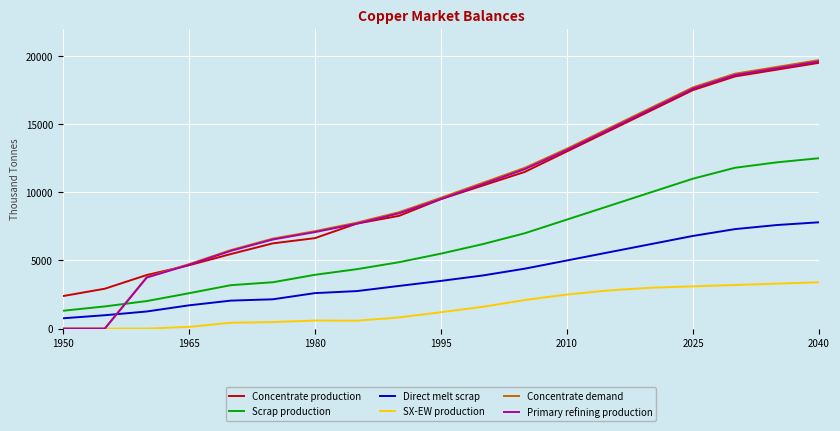

How many intersections are there between Primary refining production and Direct melt scrap?

1